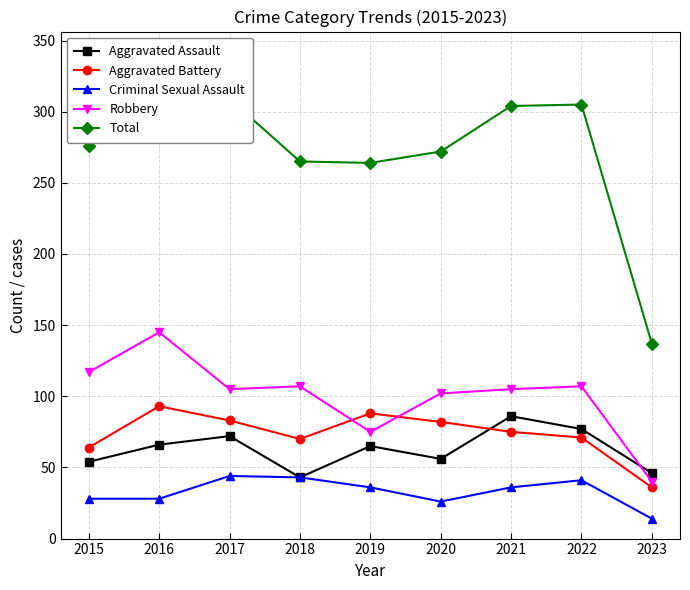

What is the maximum value shown in the chart?

340